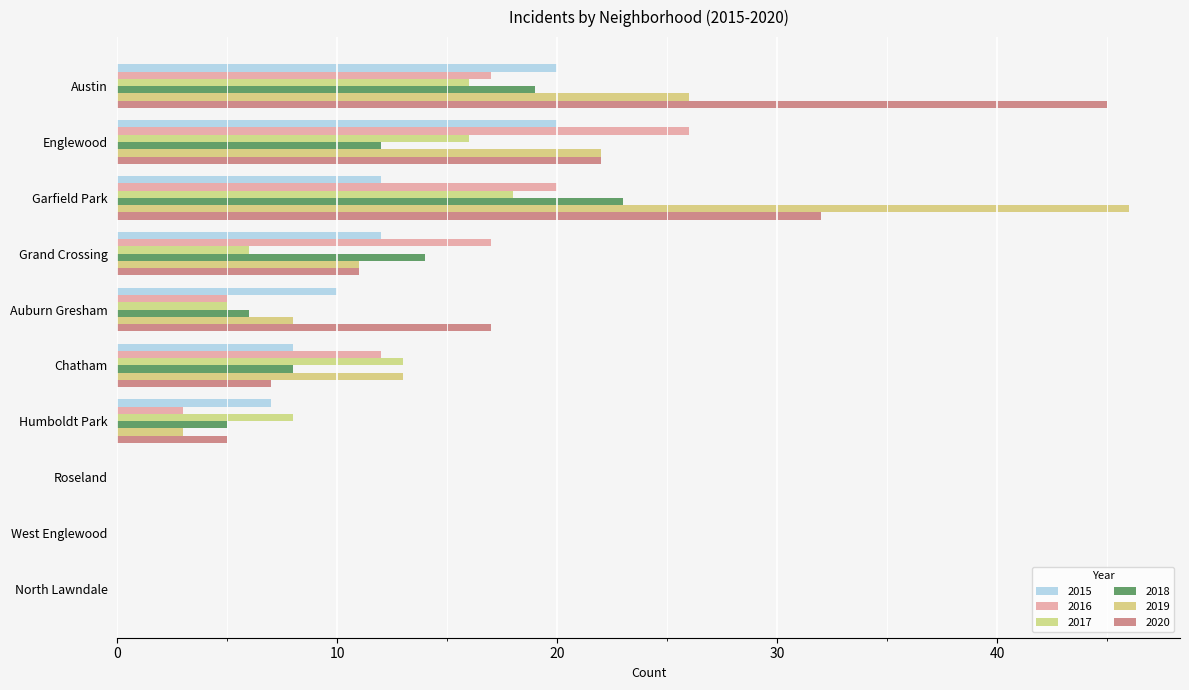

Reading left to right, what are all the values shown in this chart?

2015: Austin=20	Englewood=20	Garfield Park=12	Grand Crossing=12	Auburn Gresham=10	Chatham=8	Humboldt Park=7	Roseland=0	West Englewood=0	North Lawndale=0
2016: Austin=17	Englewood=26	Garfield Park=20	Grand Crossing=17	Auburn Gresham=5	Chatham=12	Humboldt Park=3	Roseland=0	West Englewood=0	North Lawndale=0
2017: Austin=16	Englewood=16	Garfield Park=18	Grand Crossing=6	Auburn Gresham=5	Chatham=13	Humboldt Park=8	Roseland=0	West Englewood=0	North Lawndale=0
2018: Austin=19	Englewood=12	Garfield Park=23	Grand Crossing=14	Auburn Gresham=6	Chatham=8	Humboldt Park=5	Roseland=0	West Englewood=0	North Lawndale=0
2019: Austin=26	Englewood=22	Garfield Park=46	Grand Crossing=11	Auburn Gresham=8	Chatham=13	Humboldt Park=3	Roseland=0	West Englewood=0	North Lawndale=0
2020: Austin=45	Englewood=22	Garfield Park=32	Grand Crossing=11	Auburn Gresham=17	Chatham=7	Humboldt Park=5	Roseland=0	West Englewood=0	North Lawndale=0